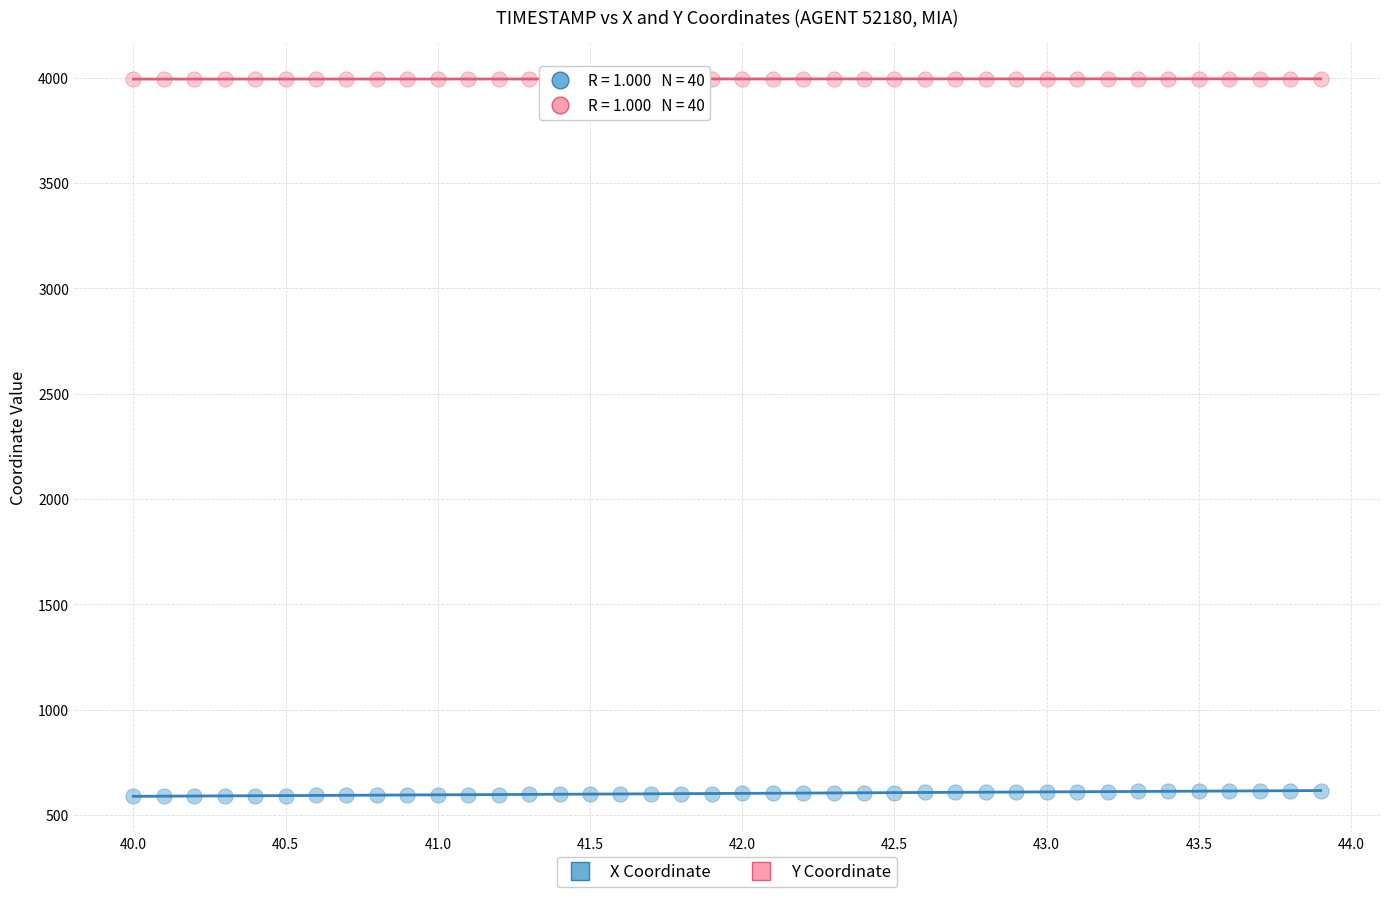

What is the X range (max minus min) for the scatter plot?

3.9